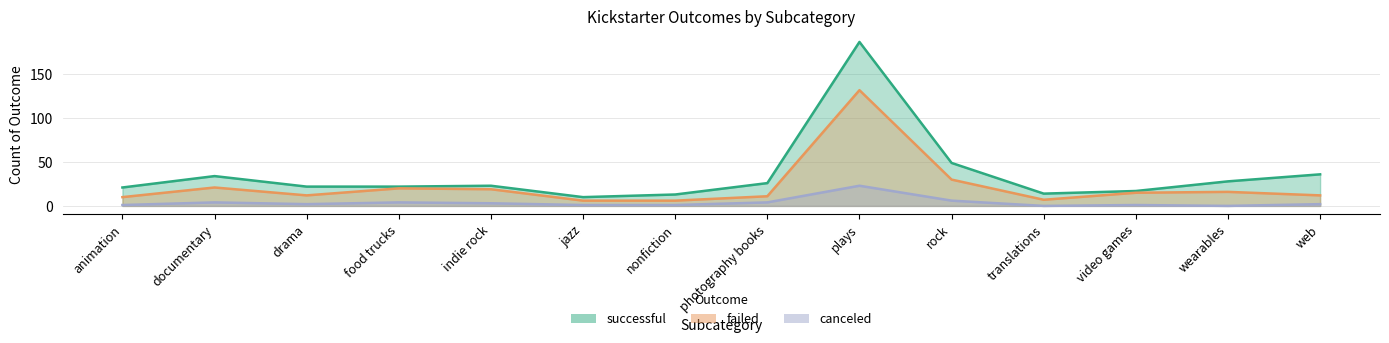

True or false: failed has more than 0 interior local peaks.

True